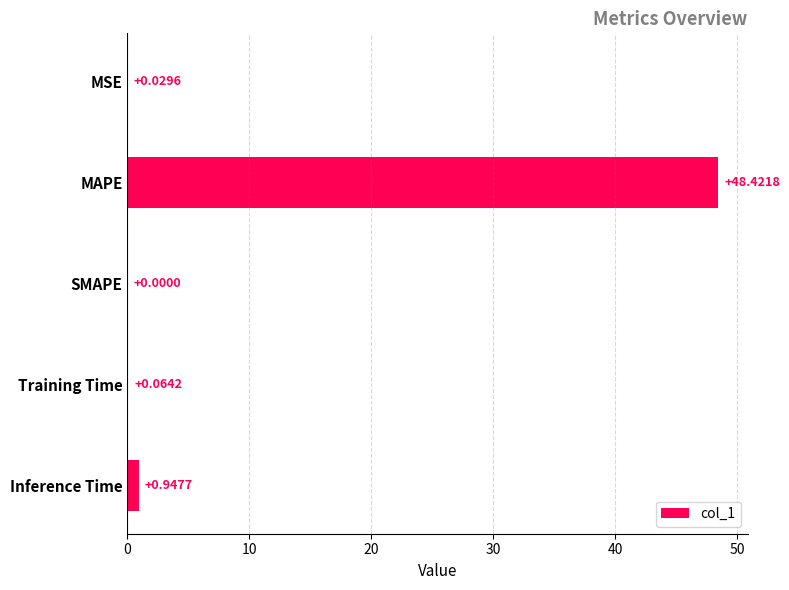

What is the sum of all values?

49.5